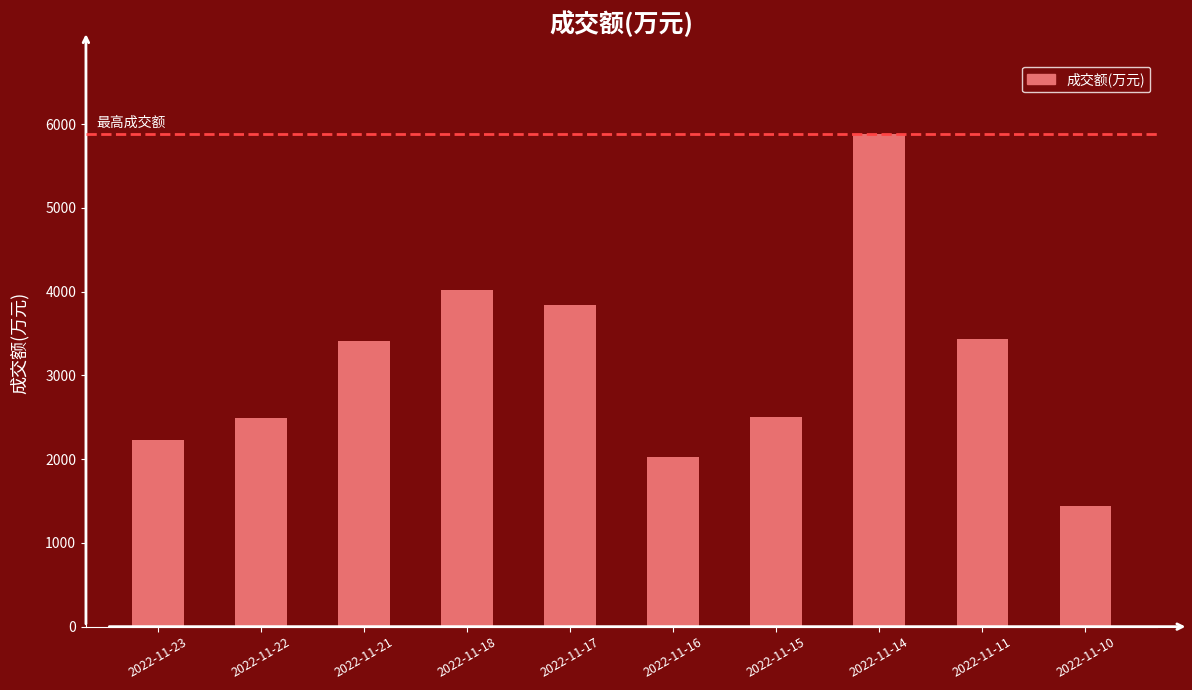

How many values are below 3415?

5